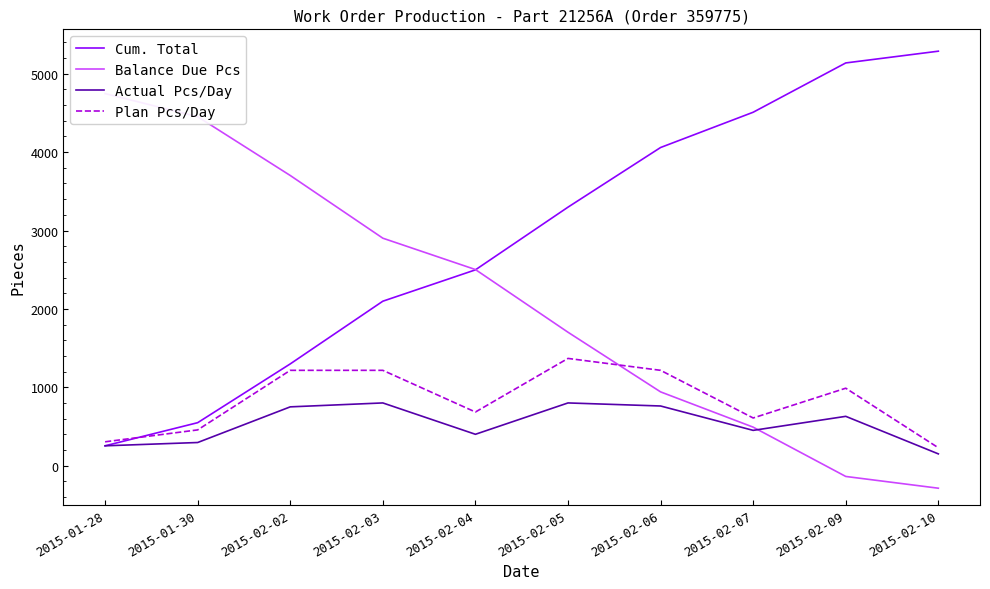

True or false: Cum. Total has a value of 7898 at 2015-02-10.

False